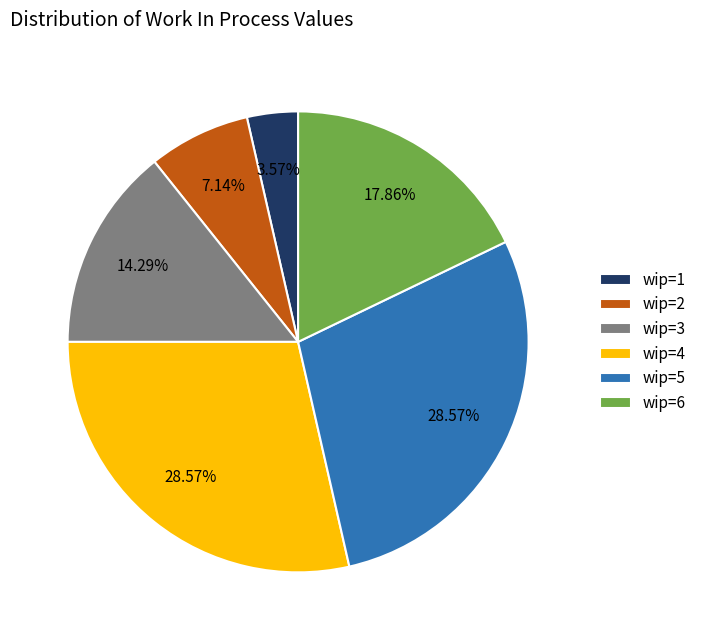

Combined, do wip=4 and wip=2 account for over 50%?

No